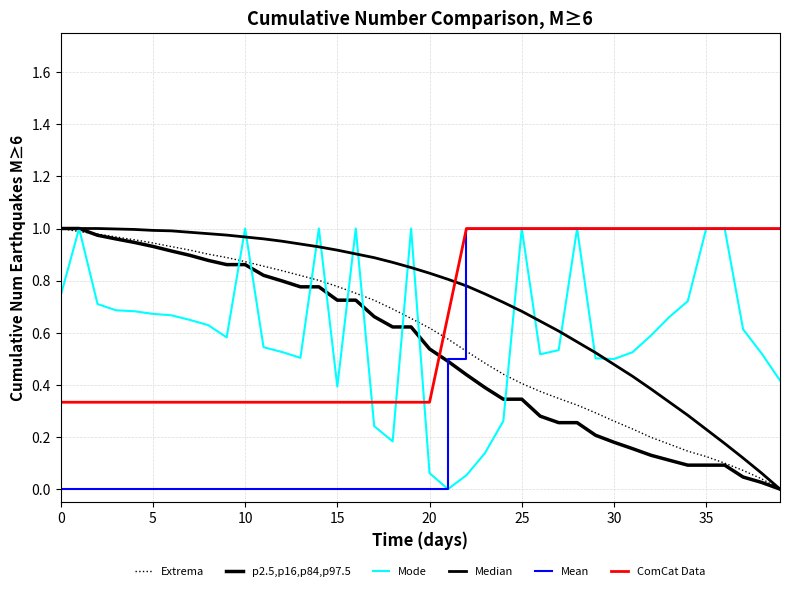

Is this an area chart (filled region under the line)?

No